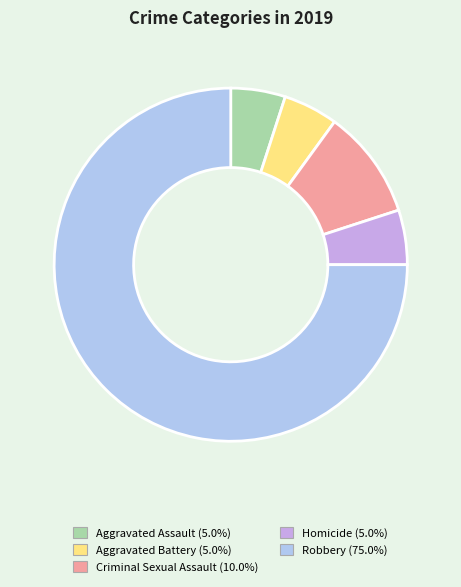

Do Homicide (5.0%) and Criminal Sexual Assault (10.0%) together represent more than half of the pie?

No